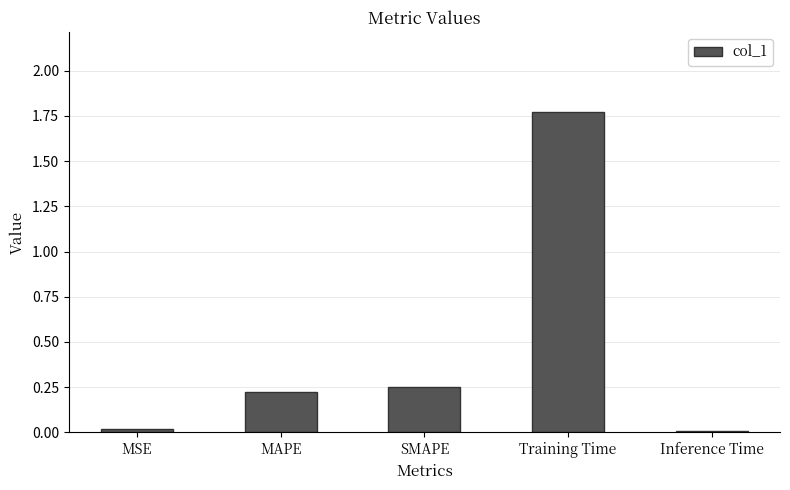

The chart shows a value of 0.4 at SMAPE. True or false?

False